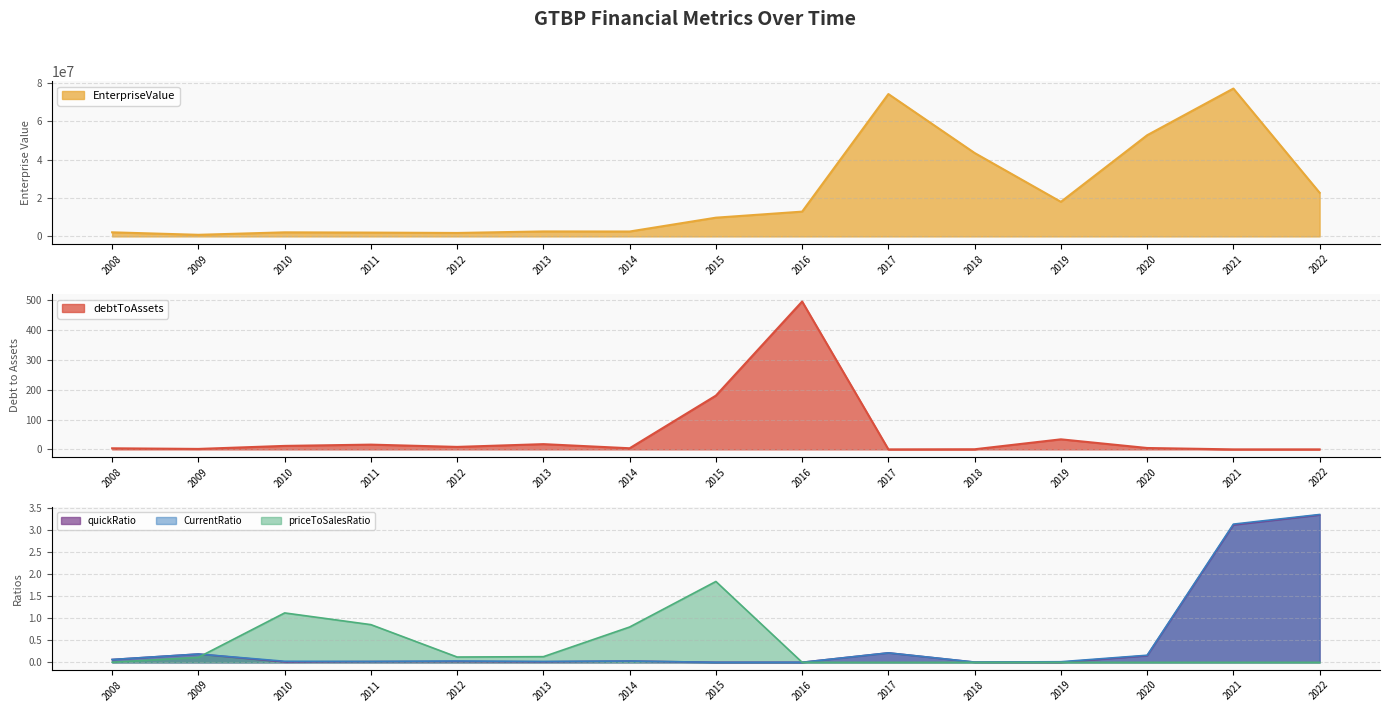

What is the spread (max minus min) of values at 2016?

12898760.6